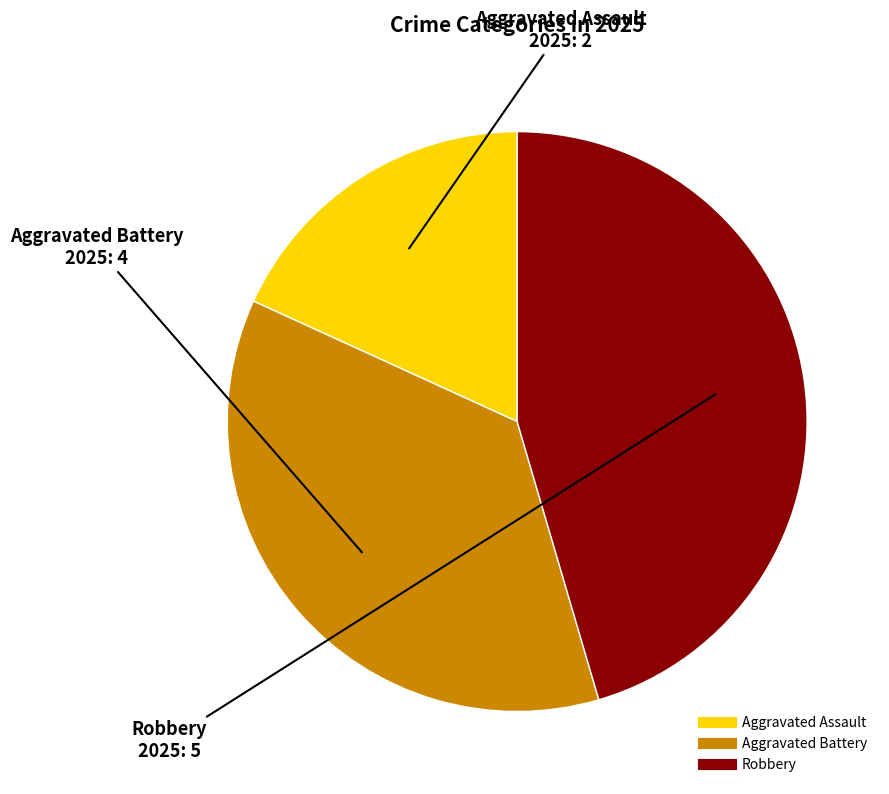

The Aggravated Assault slice represents 7% of the pie. True or false?

False